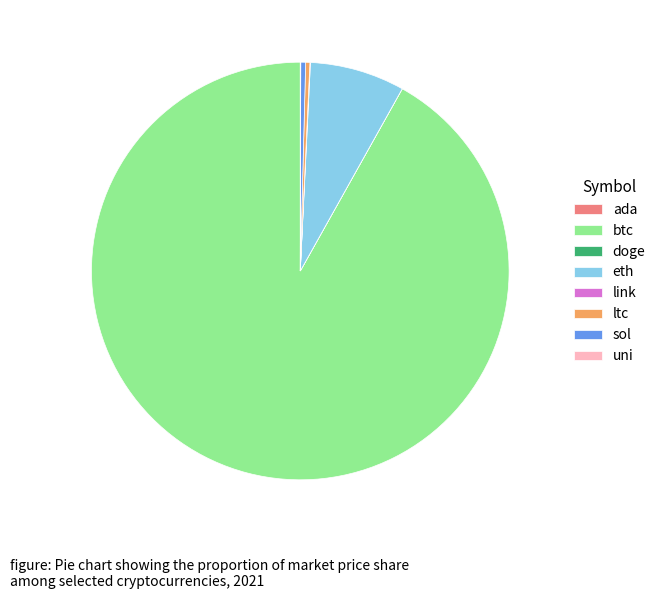

Between sol and eth, which is larger?

eth